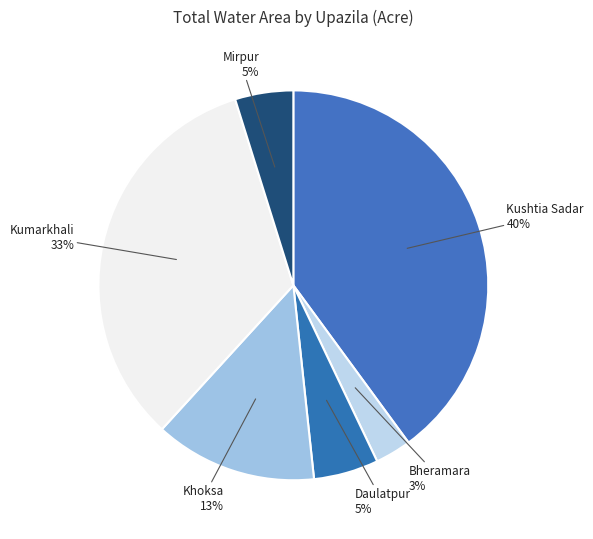

To the nearest percent, what portion does Kushtia Sadar represent?

40%